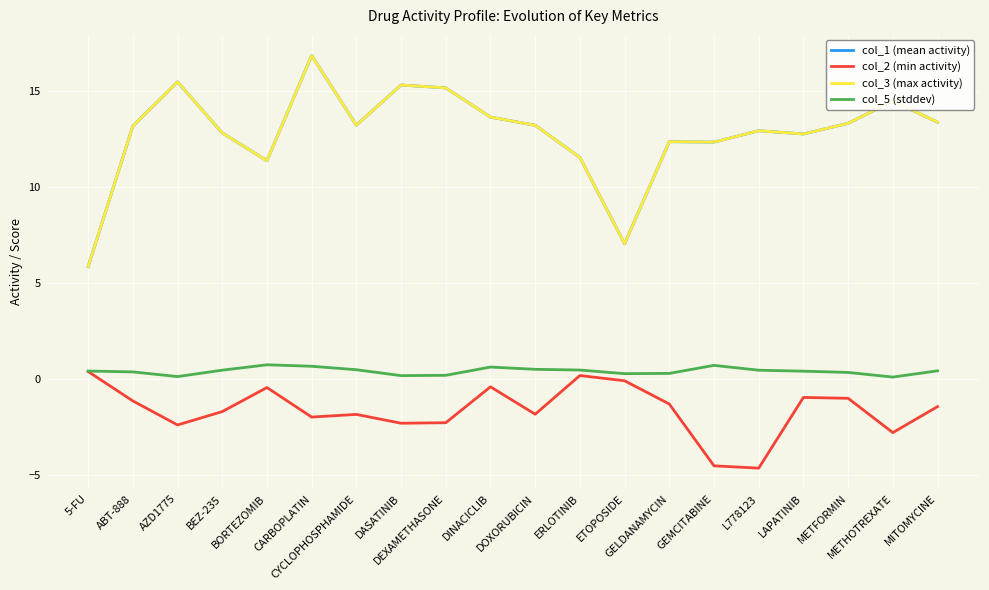

Does the chart display data point markers on the line(s)?

No